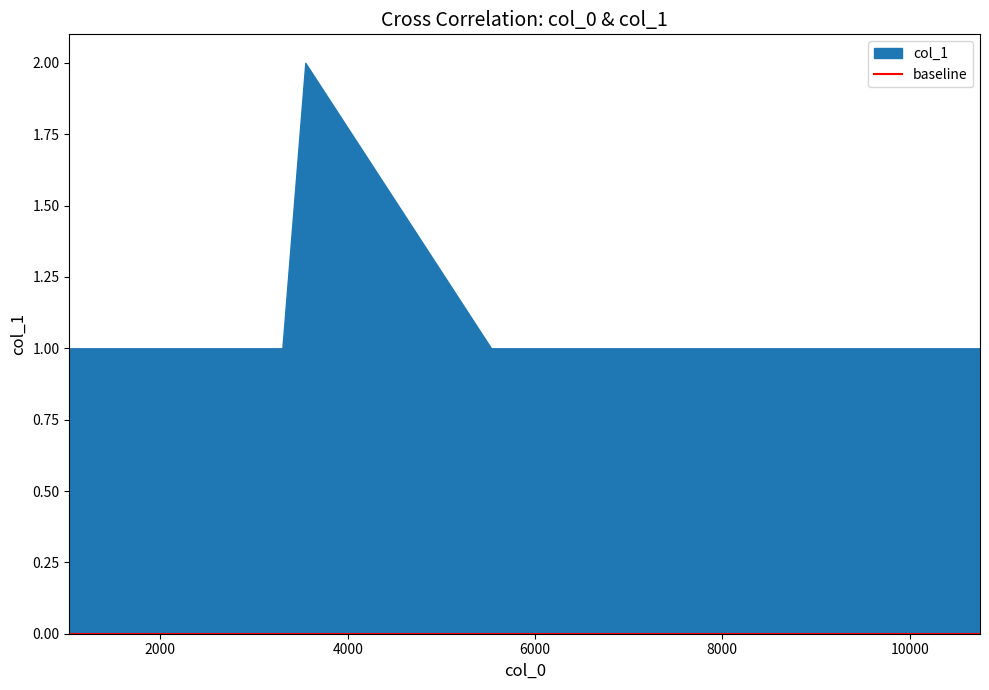

Reading left to right, extract all data points from this chart.

1	1	1	1	2	1	1	1	1	1